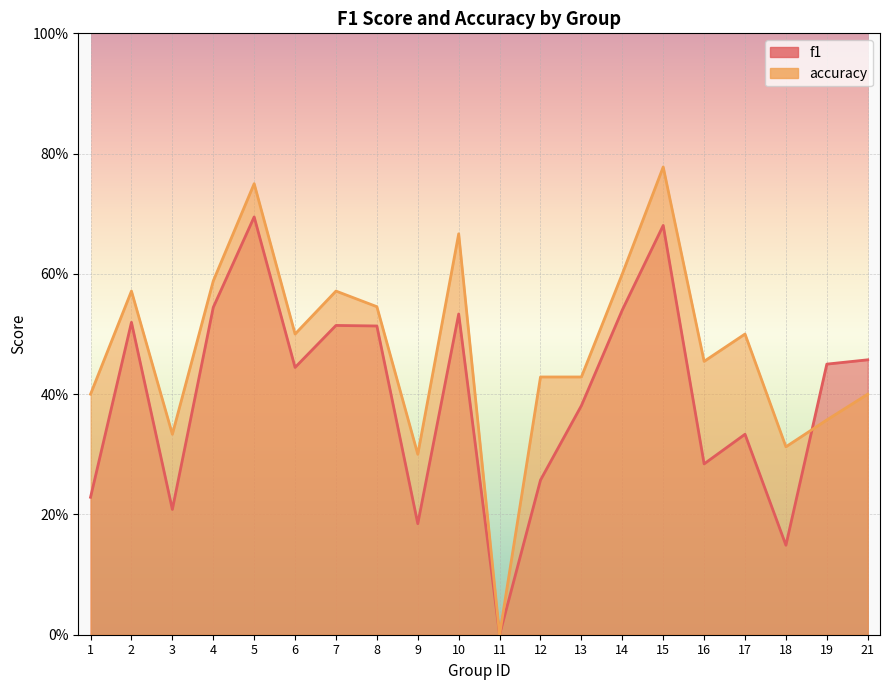

The value of f1 at 8 is 0.5. True or false?

True